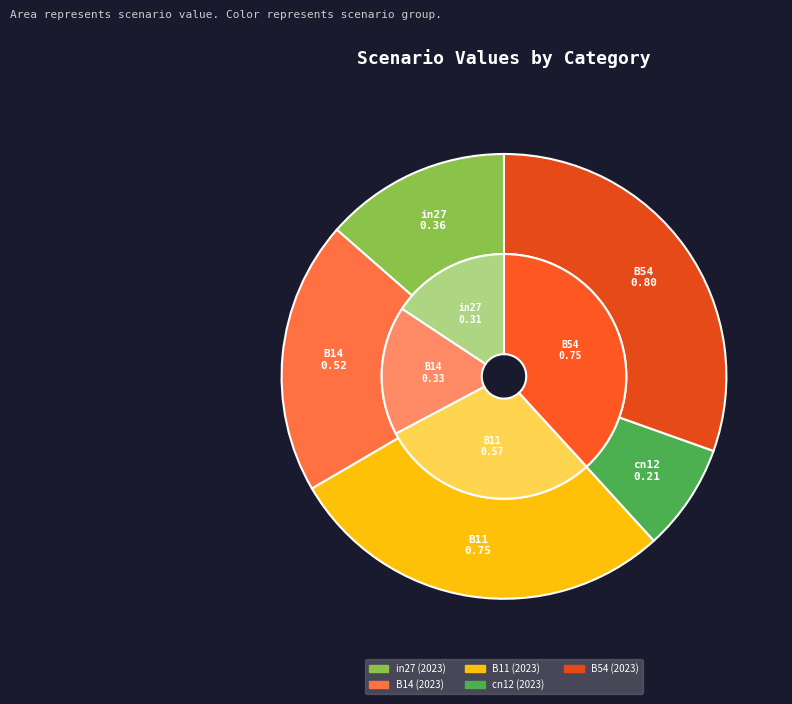

Is it true that cn12 is 16% of the pie?

False